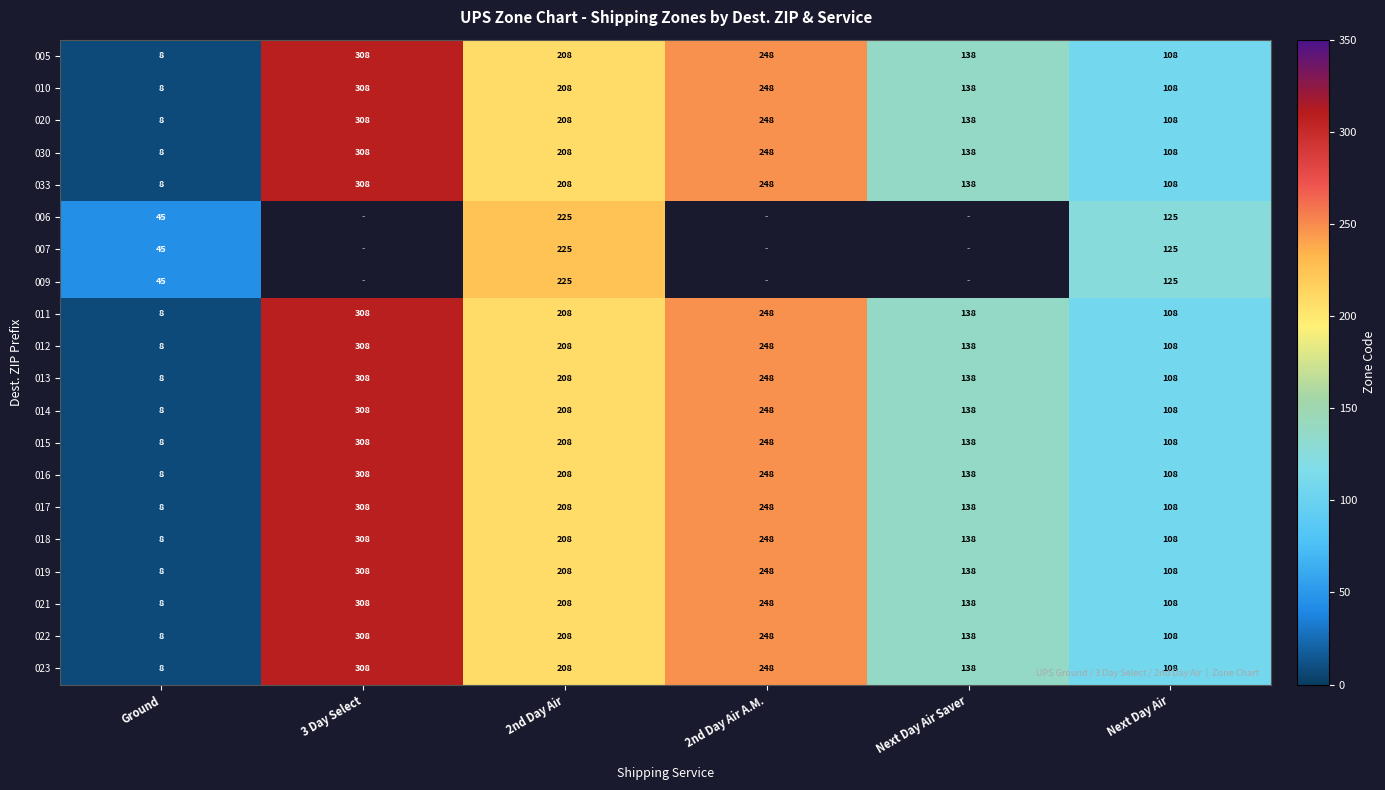

Rank the categories by 010 value from lowest to highest.

Ground, Next Day Air, Next Day Air Saver, 2nd Day Air, 2nd Day Air A.M., 3 Day Select